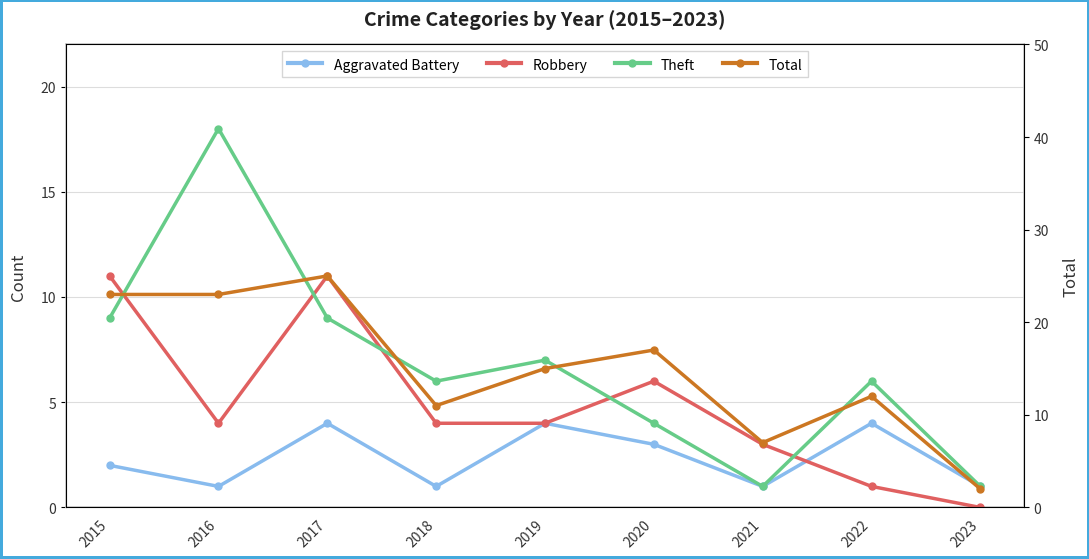

Reading right to left, list all the values displayed in this chart.

Aggravated Battery: 2023=1	2022=4	2021=1	2020=3	2019=4	2018=1	2017=4	2016=1	2015=2
Robbery: 2023=0	2022=1	2021=3	2020=6	2019=4	2018=4	2017=11	2016=4	2015=11
Theft: 2023=1	2022=6	2021=1	2020=4	2019=7	2018=6	2017=9	2016=18	2015=9
Total: 2023=2	2022=12	2021=7	2020=17	2019=15	2018=11	2017=25	2016=23	2015=23